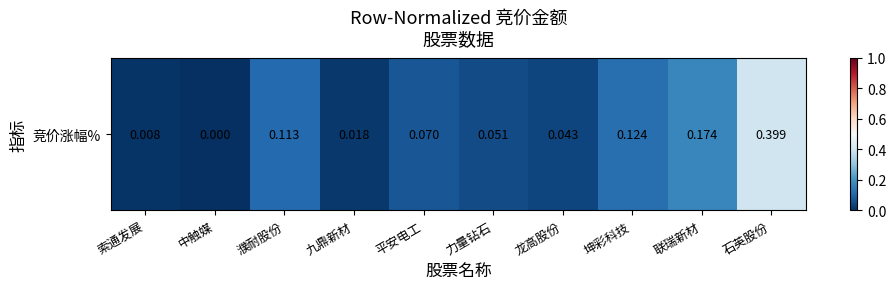

Which category has the highest value across all series?

石英股份